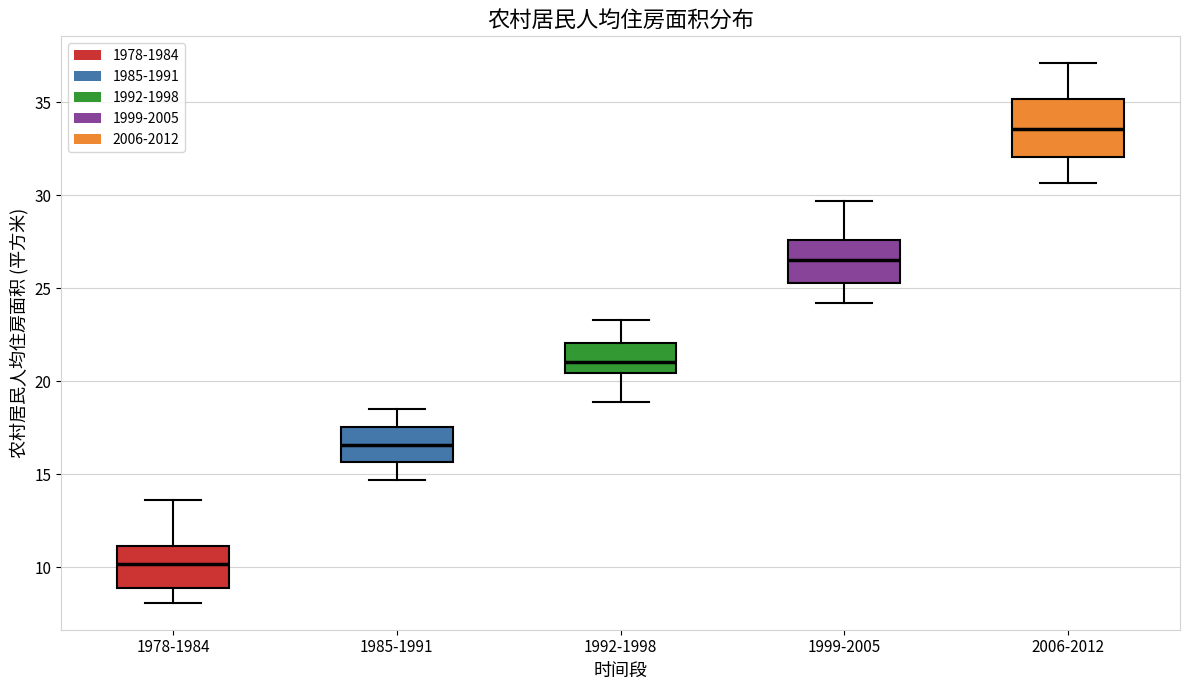

Where does the upper whisker of the box for 1985-1991 end on the y-axis? The values are not printed on the chart, so give them approximately, as read against the axis.

18.5